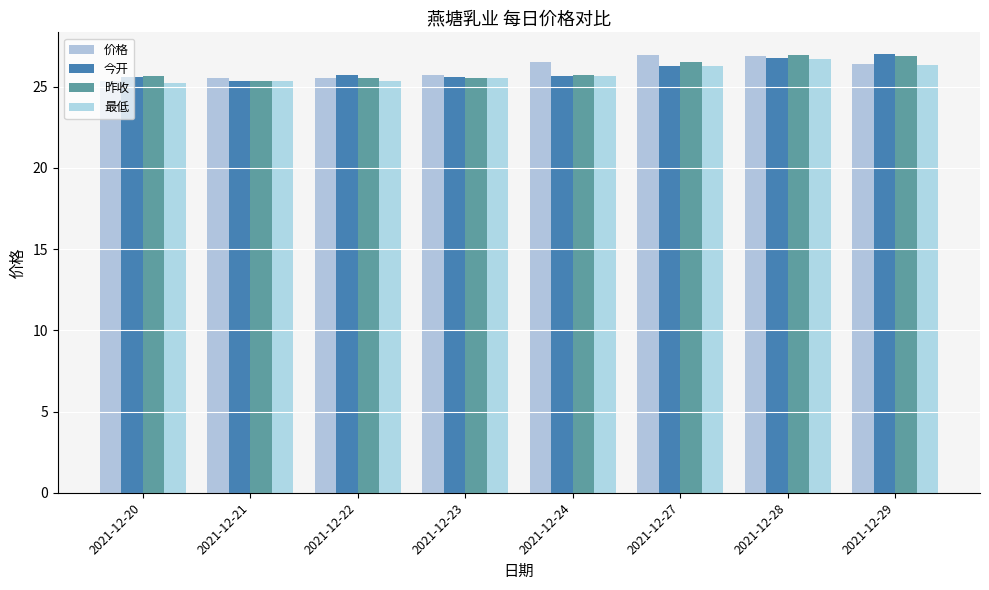

What is the sum of all 最低 values?

206.5